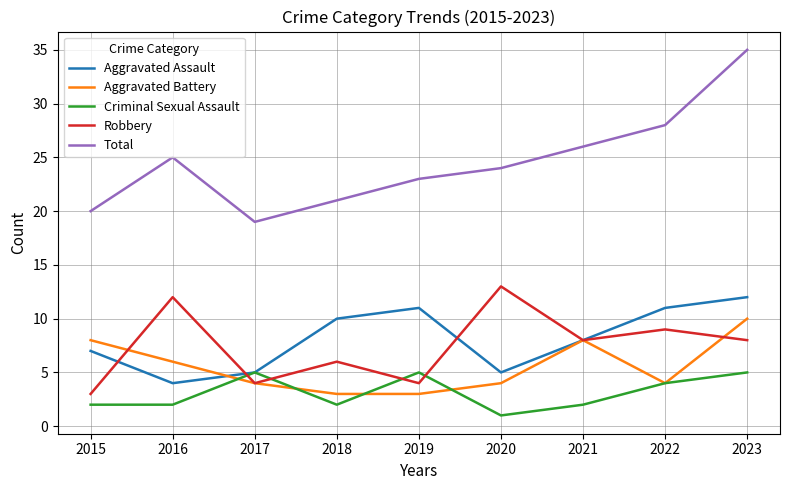

At how many categories does at least one series exceed 29?

1